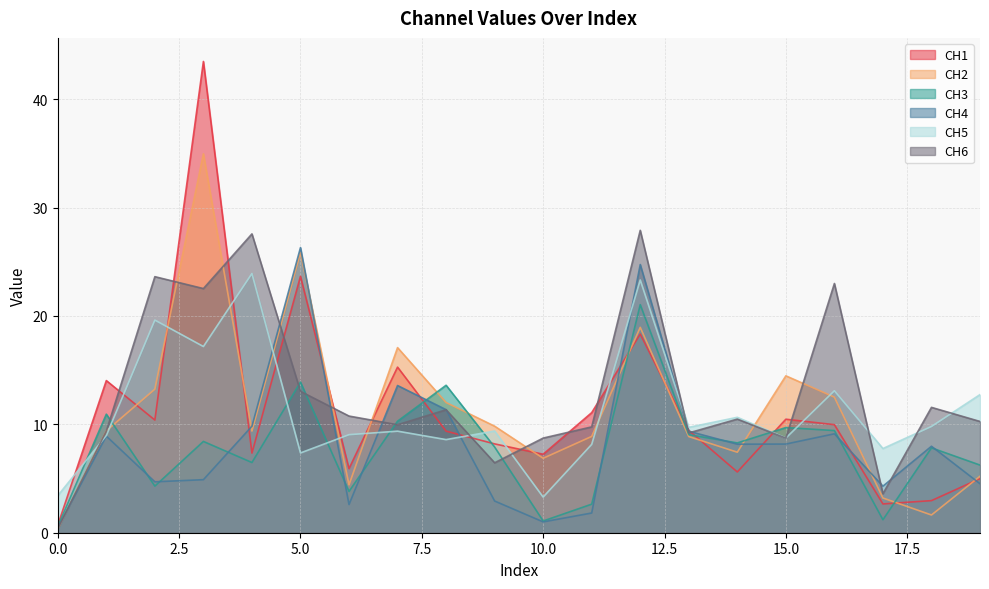

At which label is CH1 closest to 22?

5.0